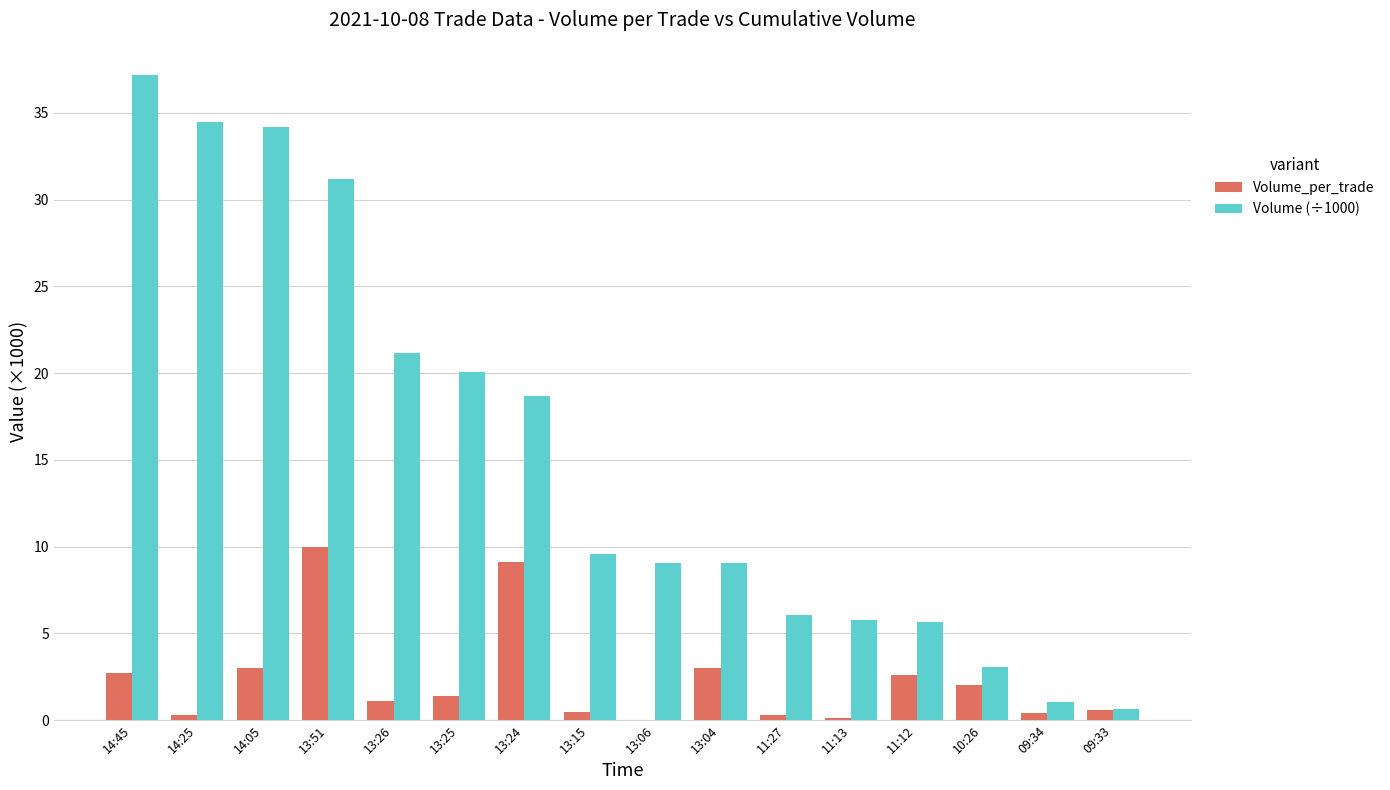

Read the Volume_per_trade value at 13:26.

1.1